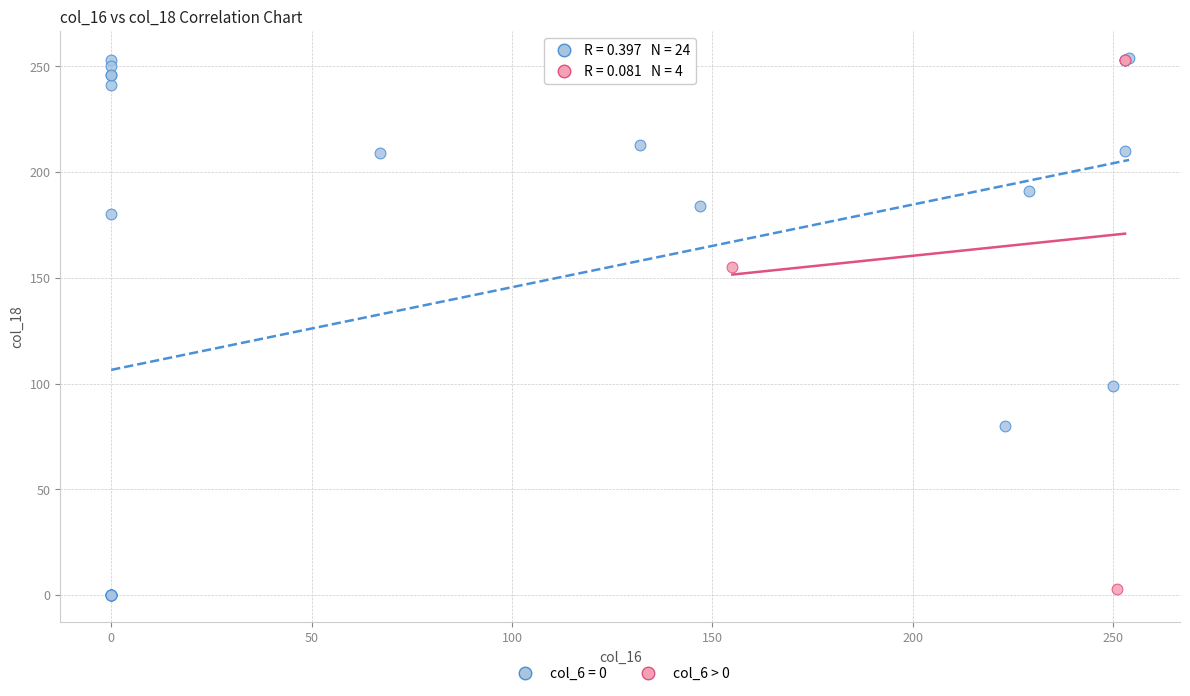

Which series has the largest Y range (max minus min)?

col_6 = 0